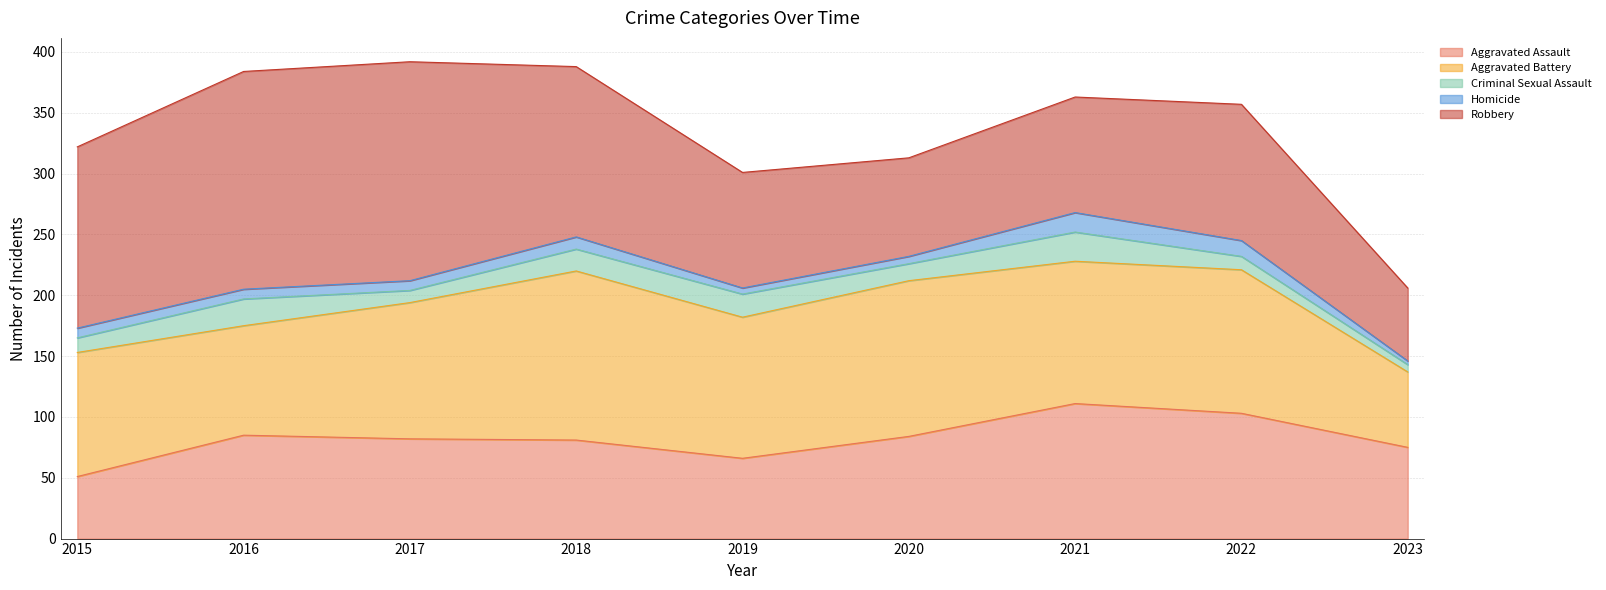

Where is Aggravated Battery nearest to the value 100?

2015